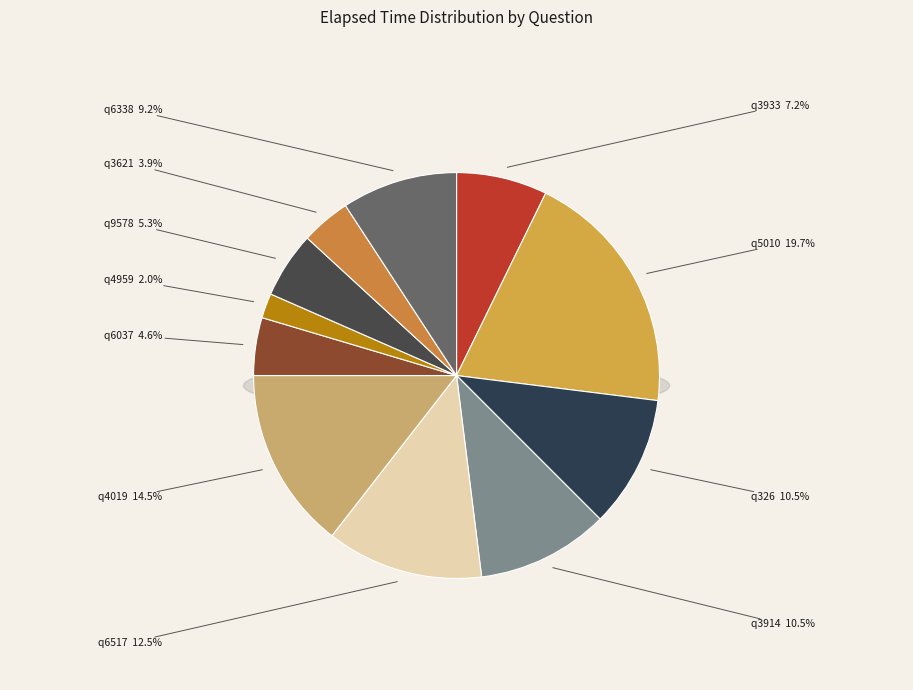

Which slice is the largest?

q5010